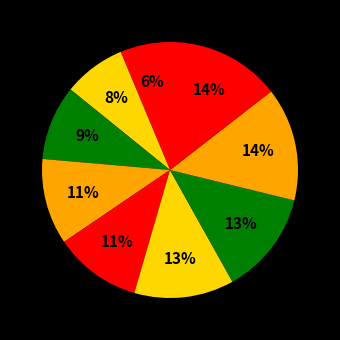

How many slices are in this pie chart?

9